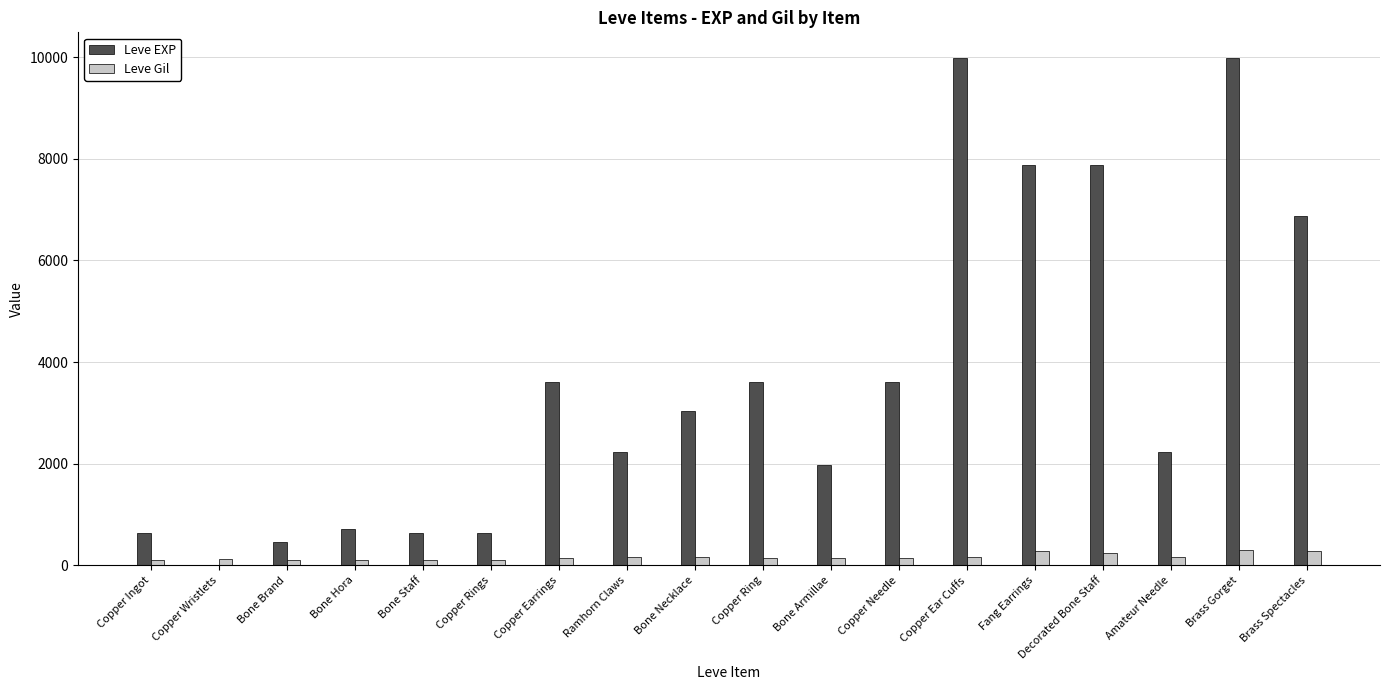

What is the sum of all Leve Gil values?

3029